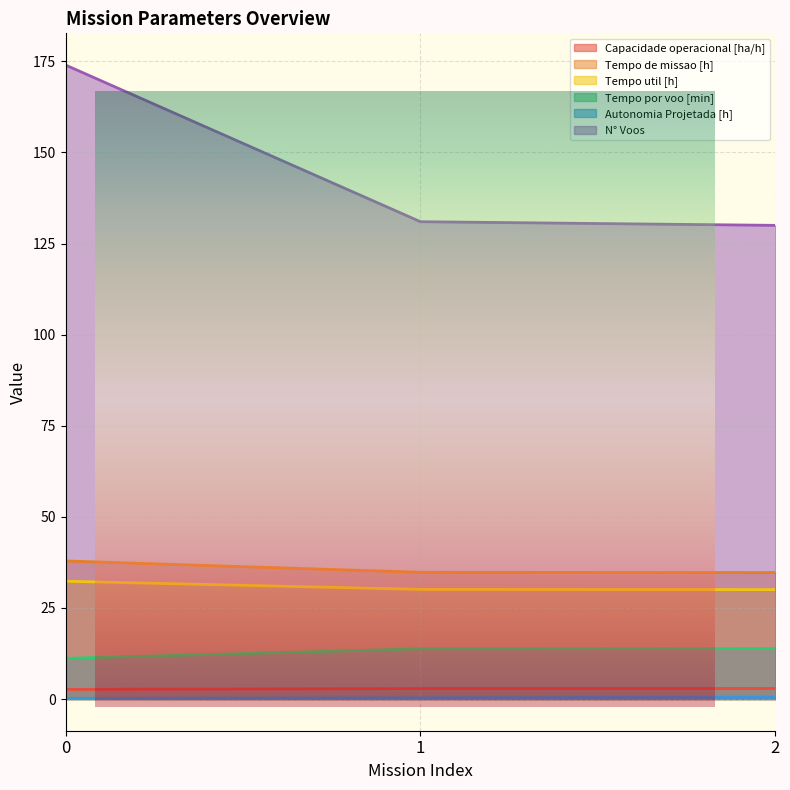

True or false: Tempo de missao [h] has a value of 13.9 at 0.

False